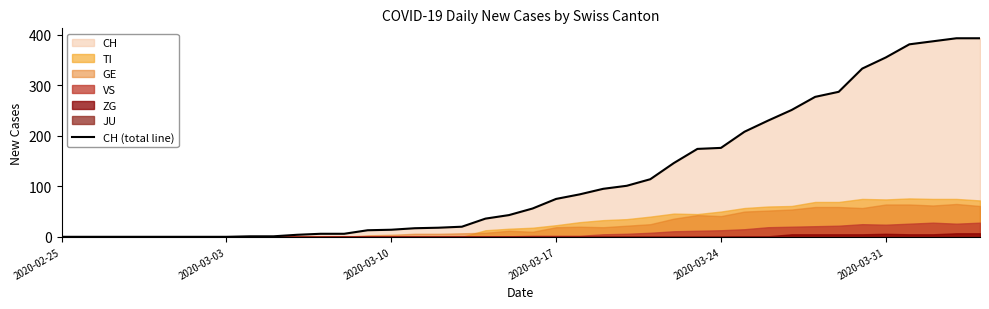

Is it true that CH (total line) equals 355 at 2020-03-31?

True